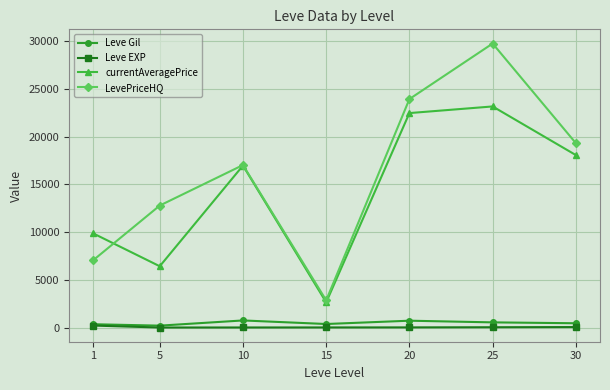

True or false: Leve EXP and currentAveragePrice cross at least once.

False